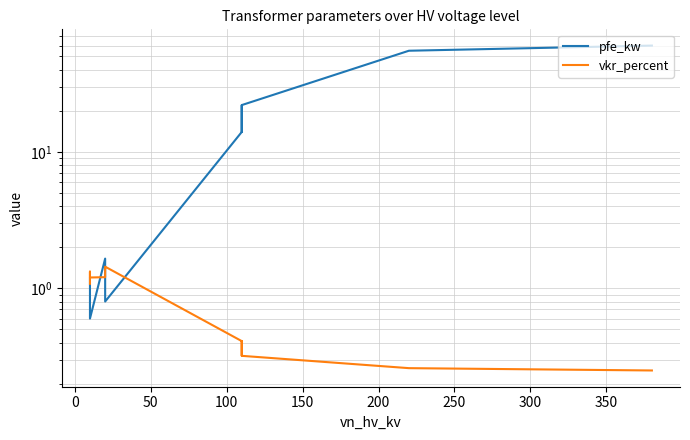

In pfe_kw, how many points are higher than both neighbors (excluding endpoints)?

2